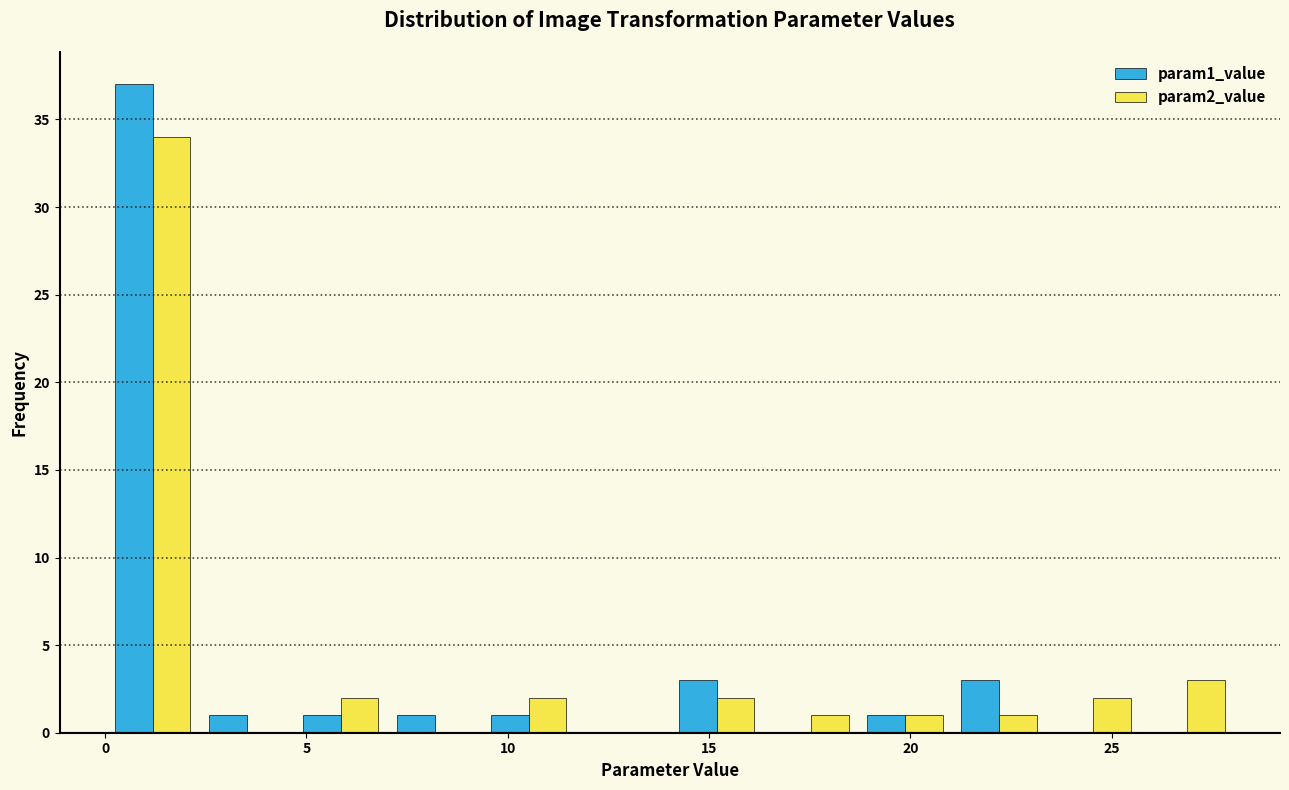

Reading left to right, transcribe this chart: for each range on the x-axis, give the height of each series' bar. Neither the bar edges nor the heights are printed on the chart, so give them approximately, as read against the axes.

0.0 to 2.5: param1_value=37	param2_value=34
2.5 to 4.5: param1_value=1	param2_value=0
4.5 to 7.0: param1_value=1	param2_value=2
7.0 to 9.5: param1_value=1	param2_value=0
9.5 to 11.5: param1_value=1	param2_value=2
11.5 to 14.0: param1_value=0	param2_value=0
14.0 to 16.5: param1_value=3	param2_value=2
16.5 to 18.5: param1_value=0	param2_value=1
18.5 to 21.0: param1_value=1	param2_value=1
21.0 to 23.5: param1_value=3	param2_value=1
23.5 to 25.5: param1_value=0	param2_value=2
25.5 to 28.0: param1_value=0	param2_value=3